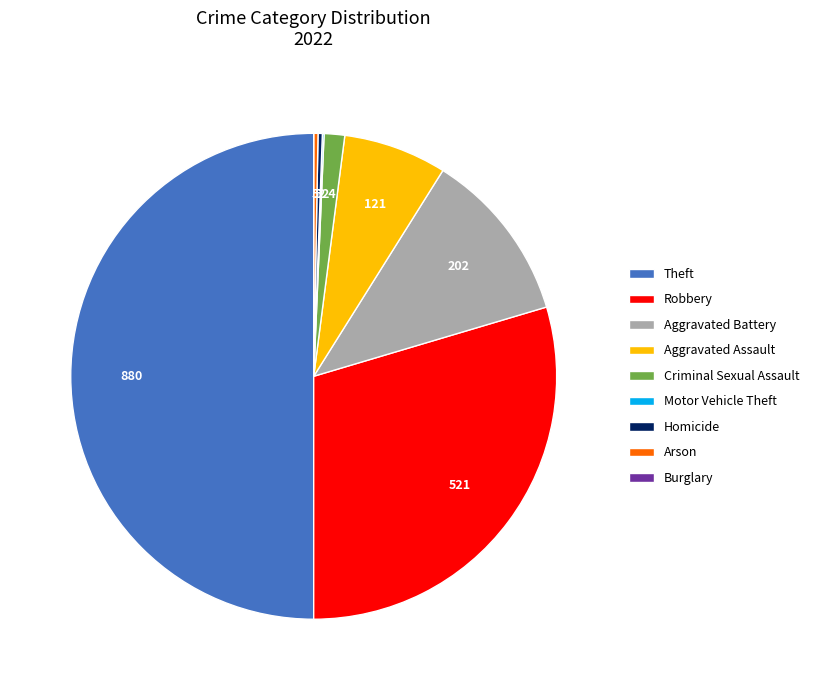

Approximately how many times larger is the value at Theft compared to Aggravated Assault?

7.3